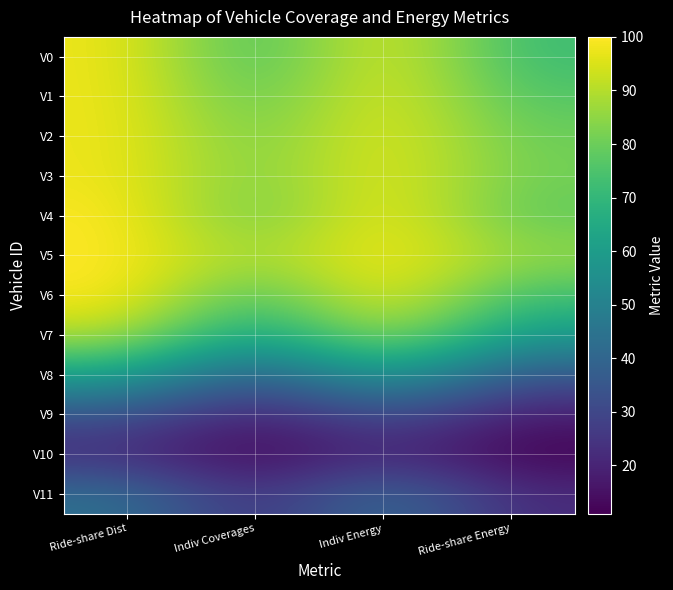

How many distinct data groups are displayed?

12